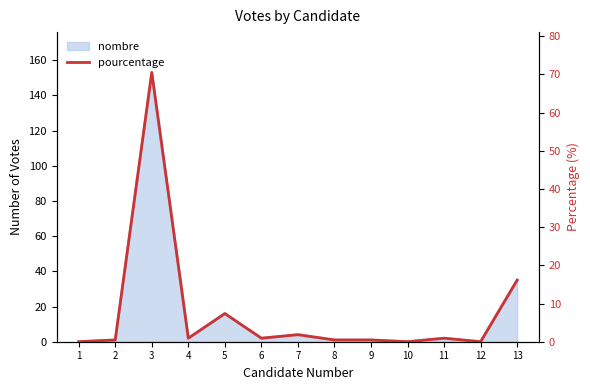

What is the greatest value displayed?

70.5